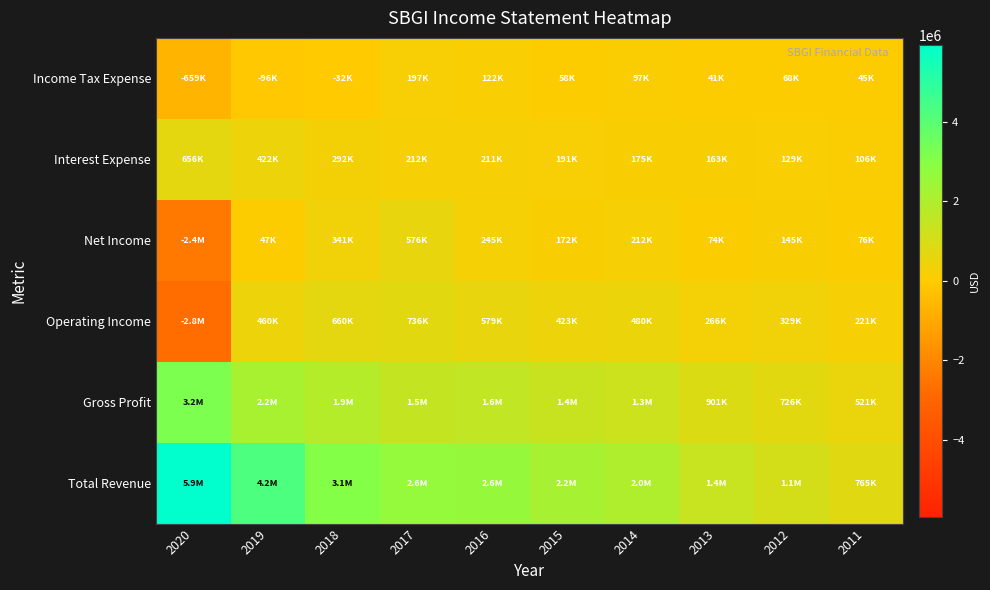

Which label corresponds to the smallest value in the chart?

2020